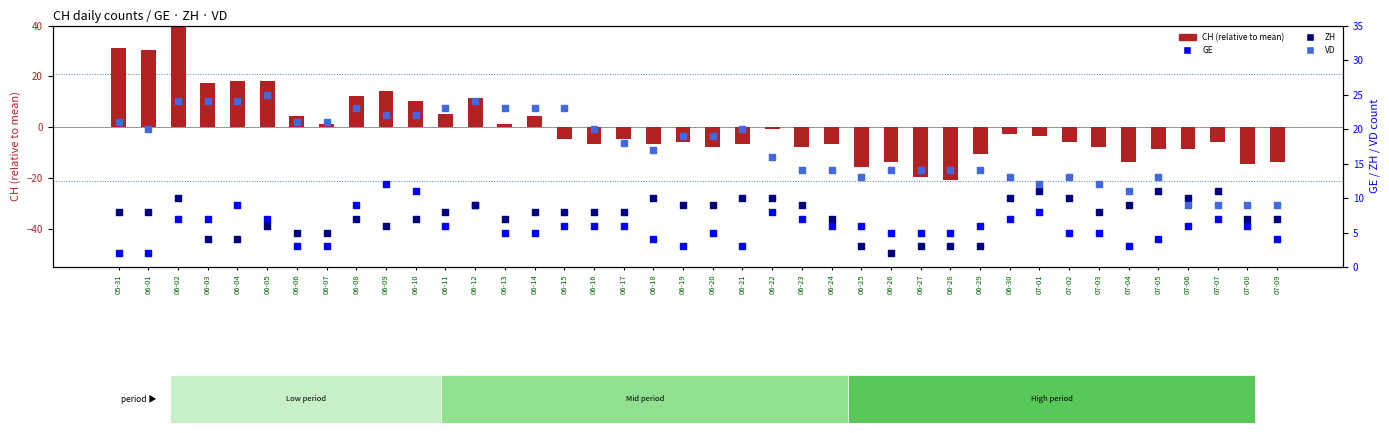

At how many categories does at least one series exceed 38?

1